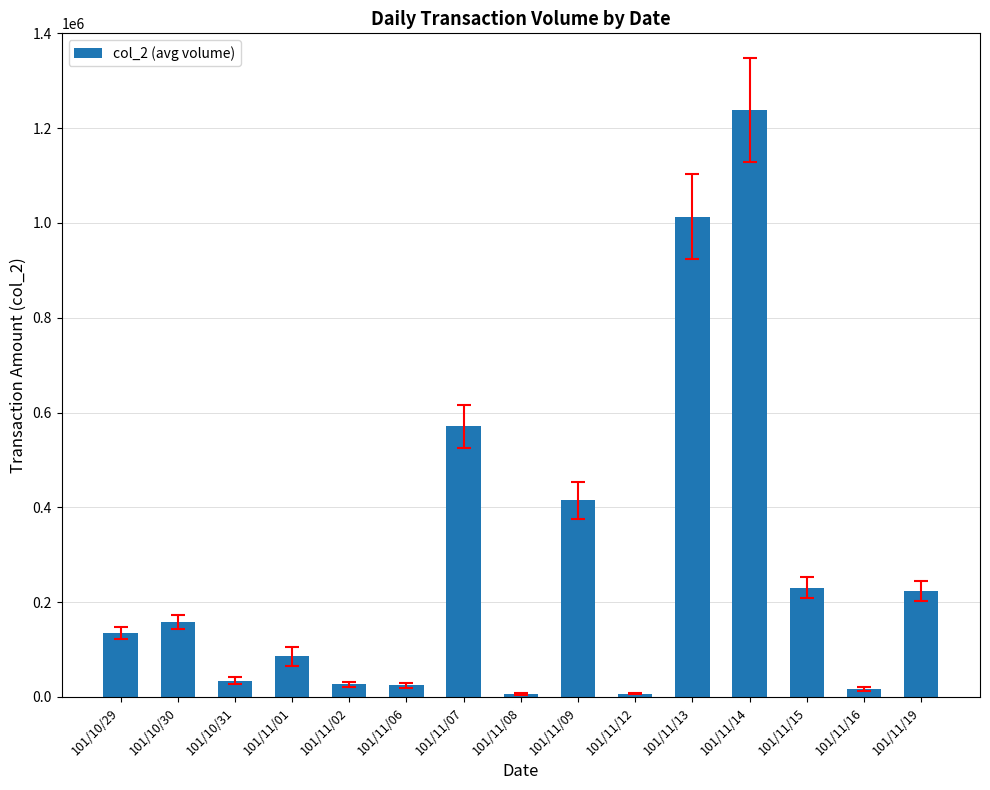

How many distinct data groups are displayed?

1